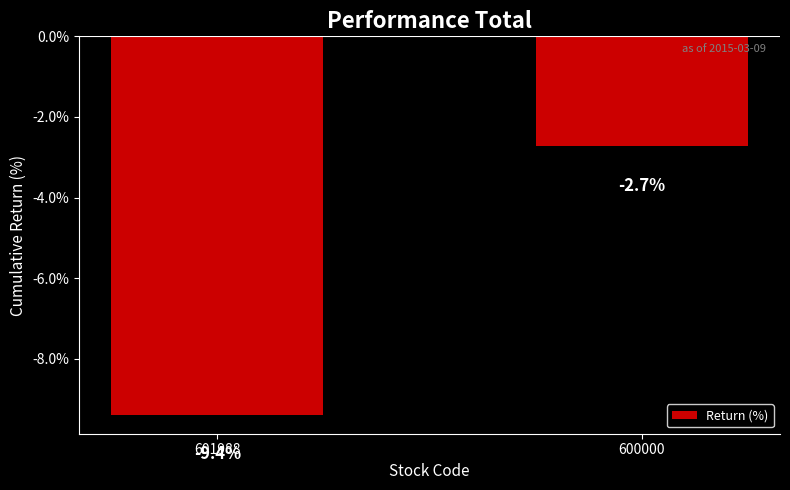

What is the average value?

-6.1